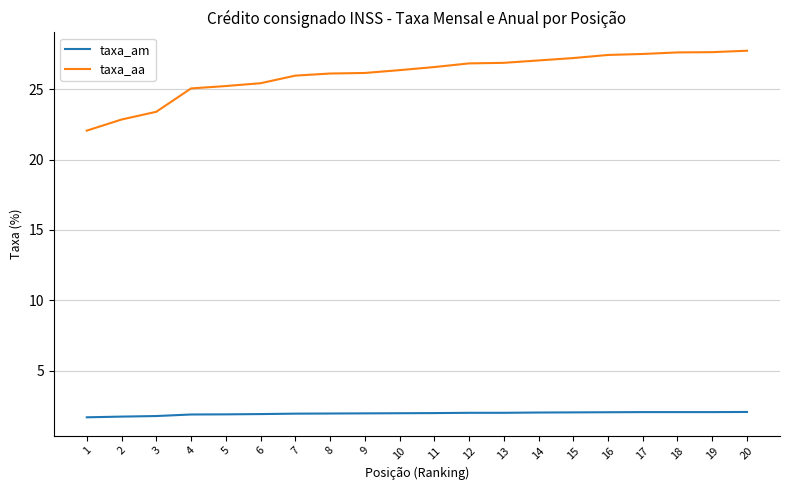

What is the difference between the taxa_aa values at 17 and 8?

1.4